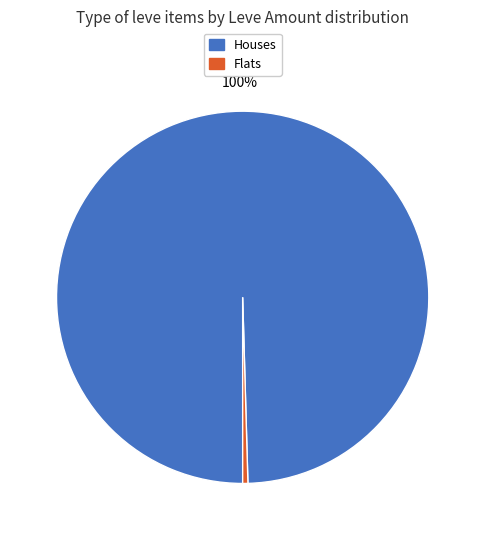

To the nearest percent, what is the average slice percentage?

50%